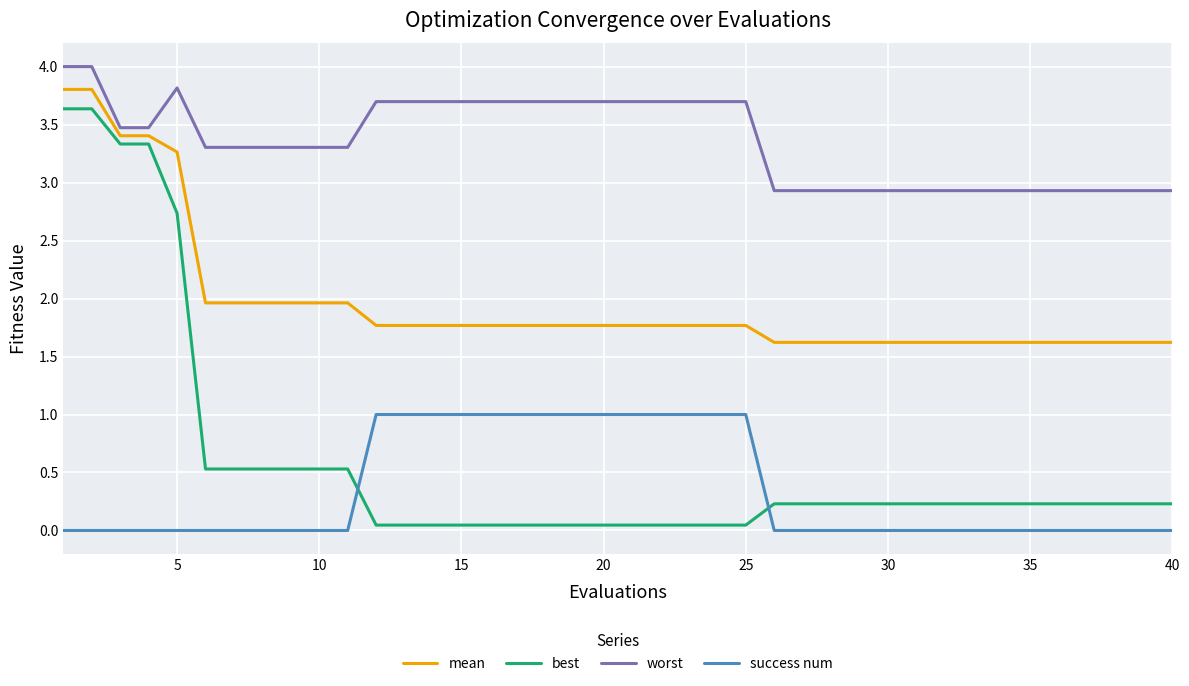

What is the difference between the maximum and minimum values in the success num series?

1.0